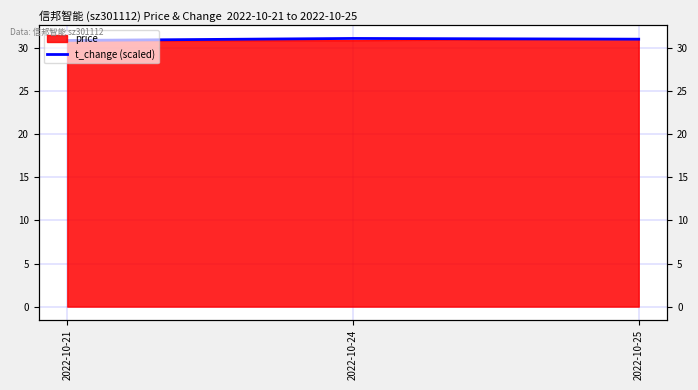

How many data points does each series have?

3